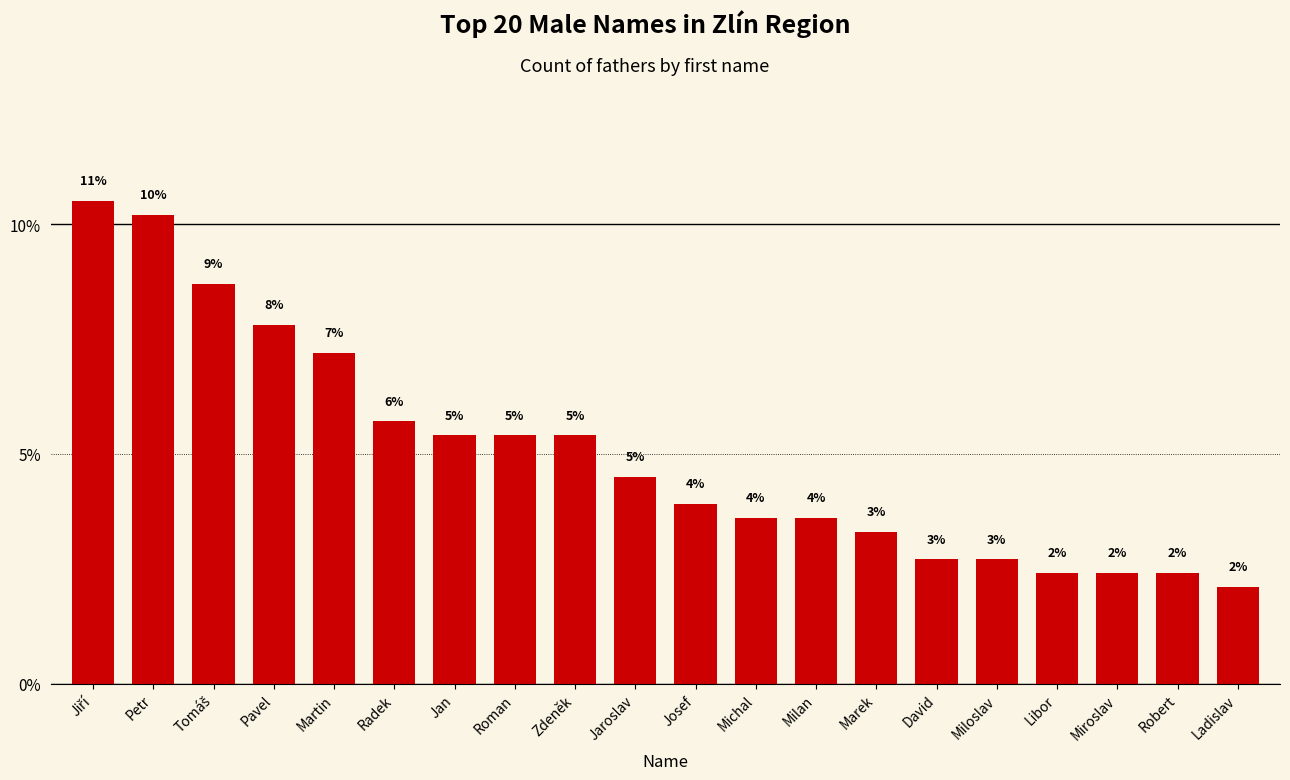

What is the approximate value at Josef?

3.9